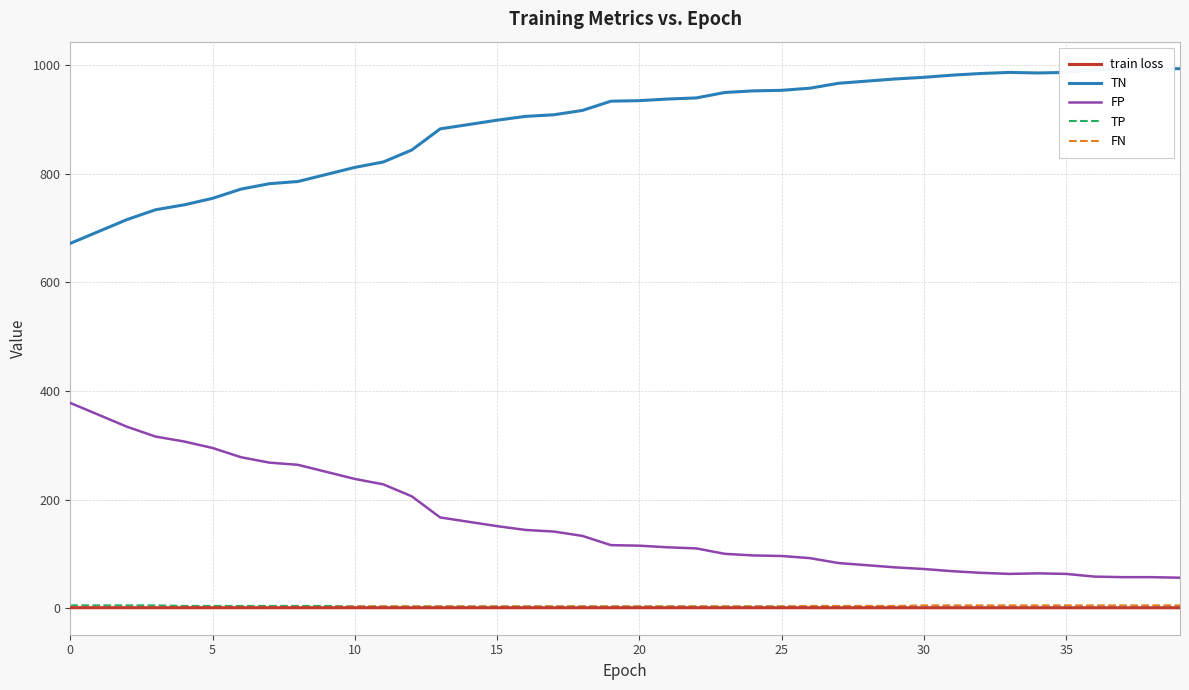

Which series has the largest total across all categories?

TN